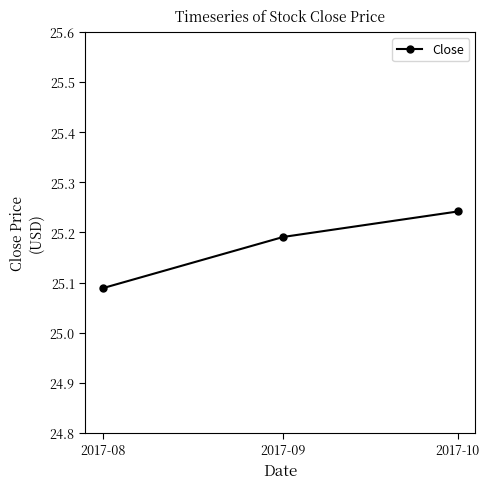

What is the change in value from 2017-08 to 2017-10?

+0.2